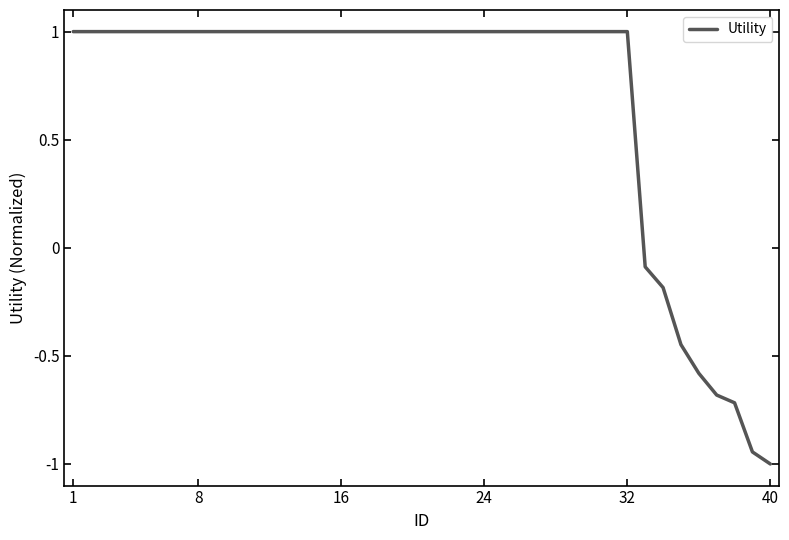

What is the minimum value shown in the chart?

-1.0